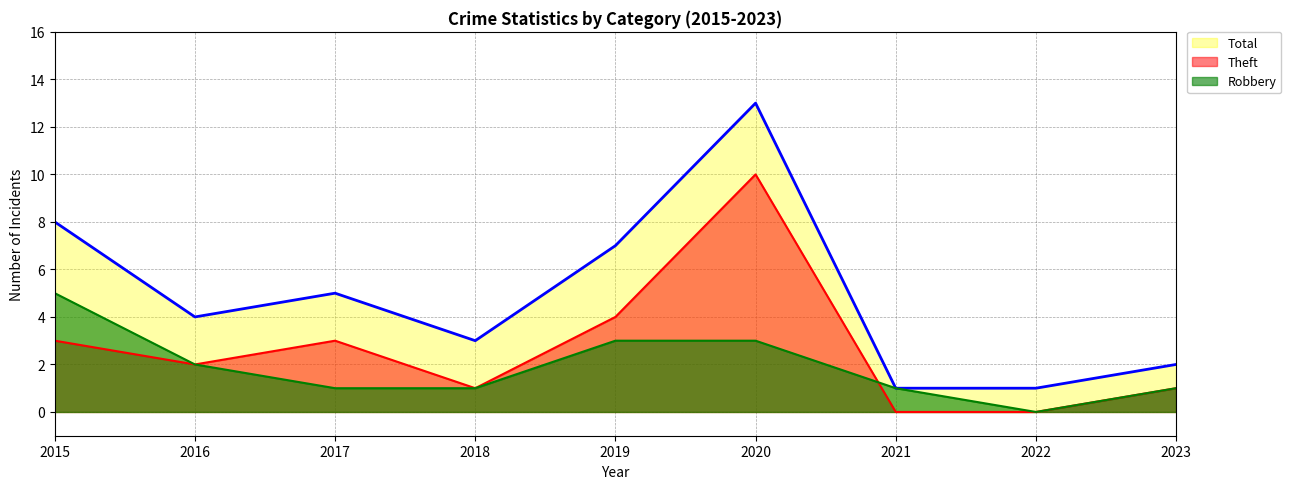

Where is Theft nearest to the value 5?

2019